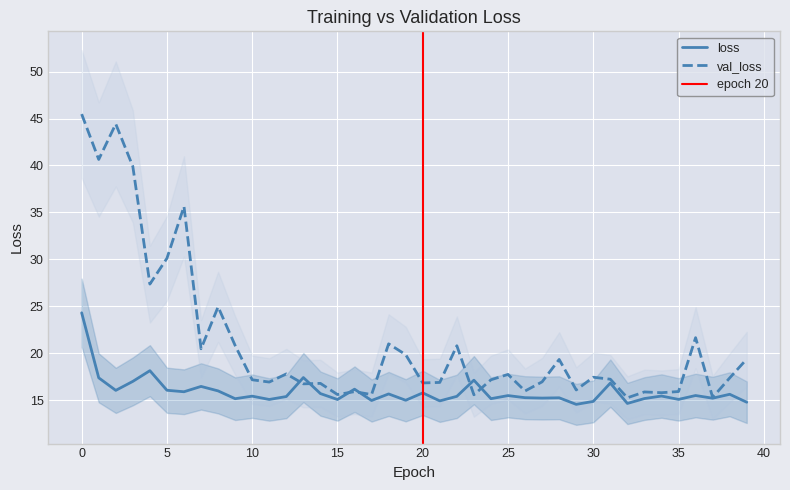

Which series changed the most between 11 and 32?

val_loss